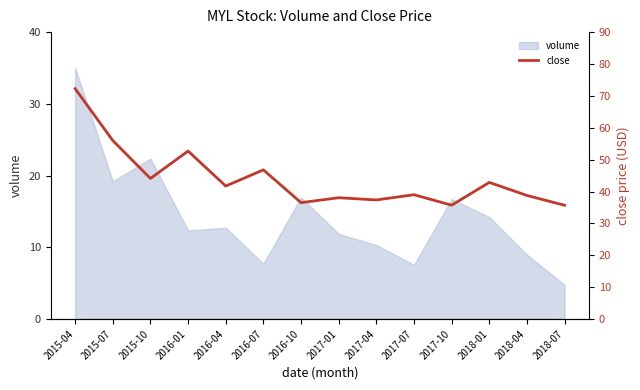

Where does the data first go above 41?

2015-04